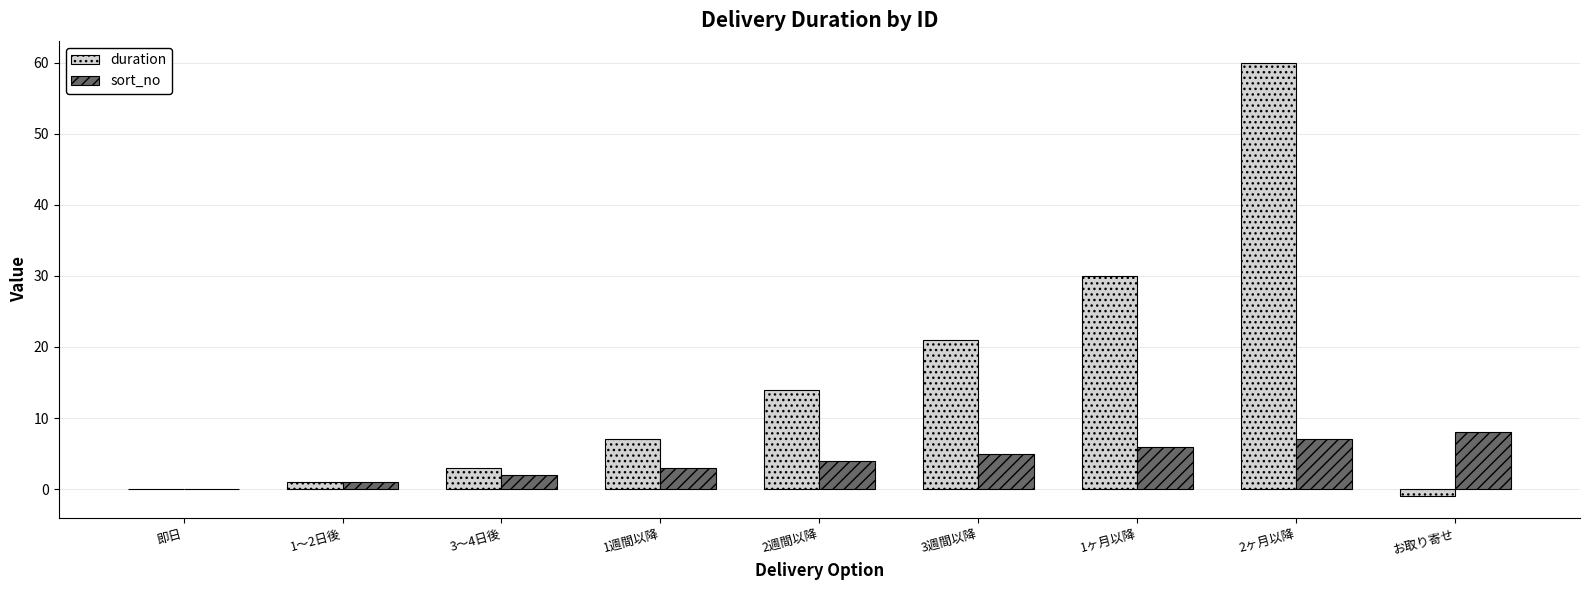

What is the sum of all sort_no values?

36